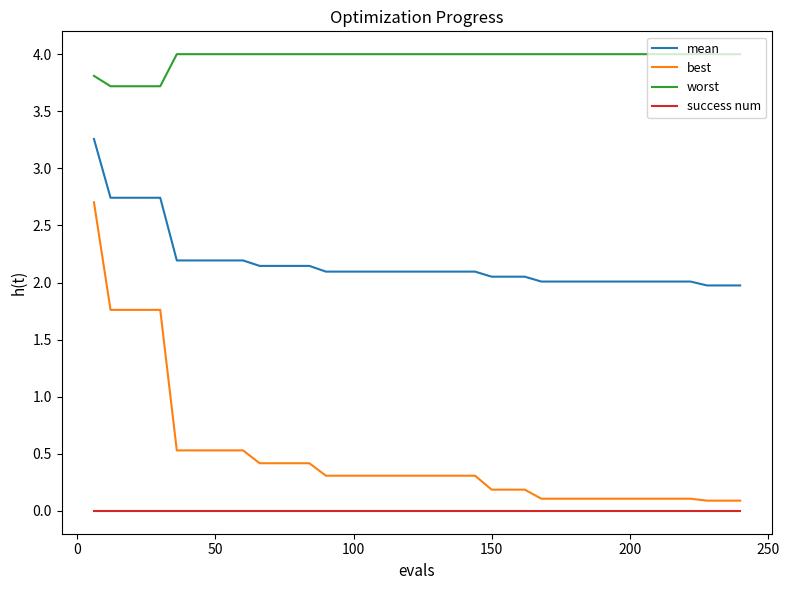

Which series has the largest range (max minus min)?

best